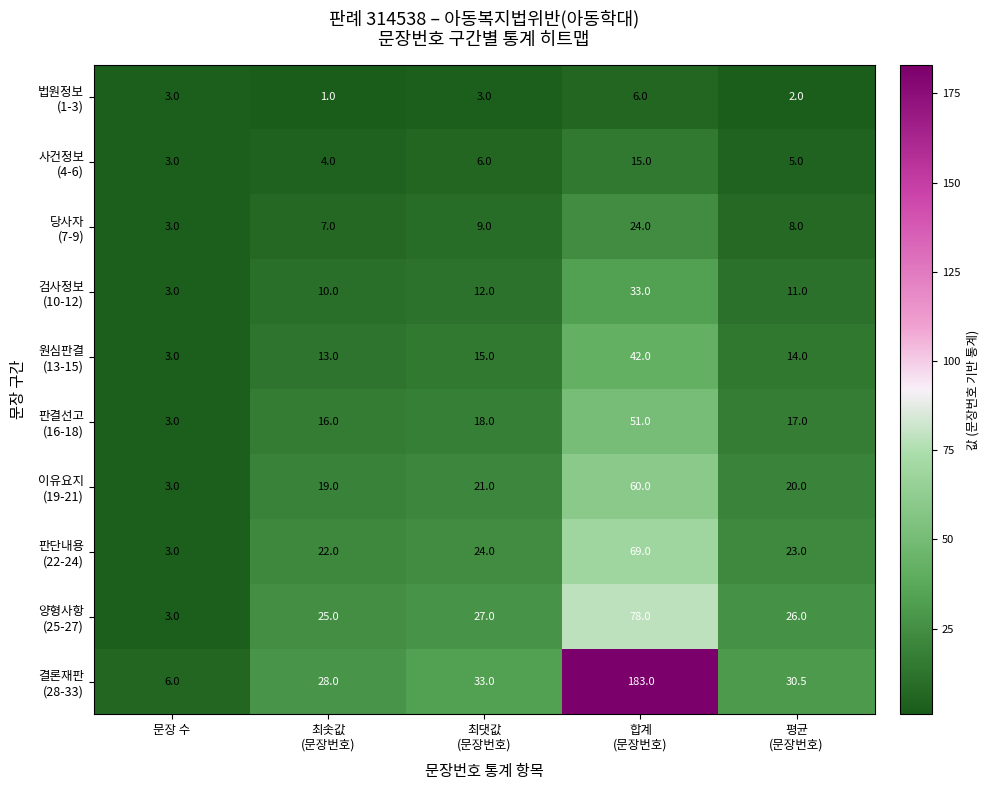

Count the number of data series in this chart.

10